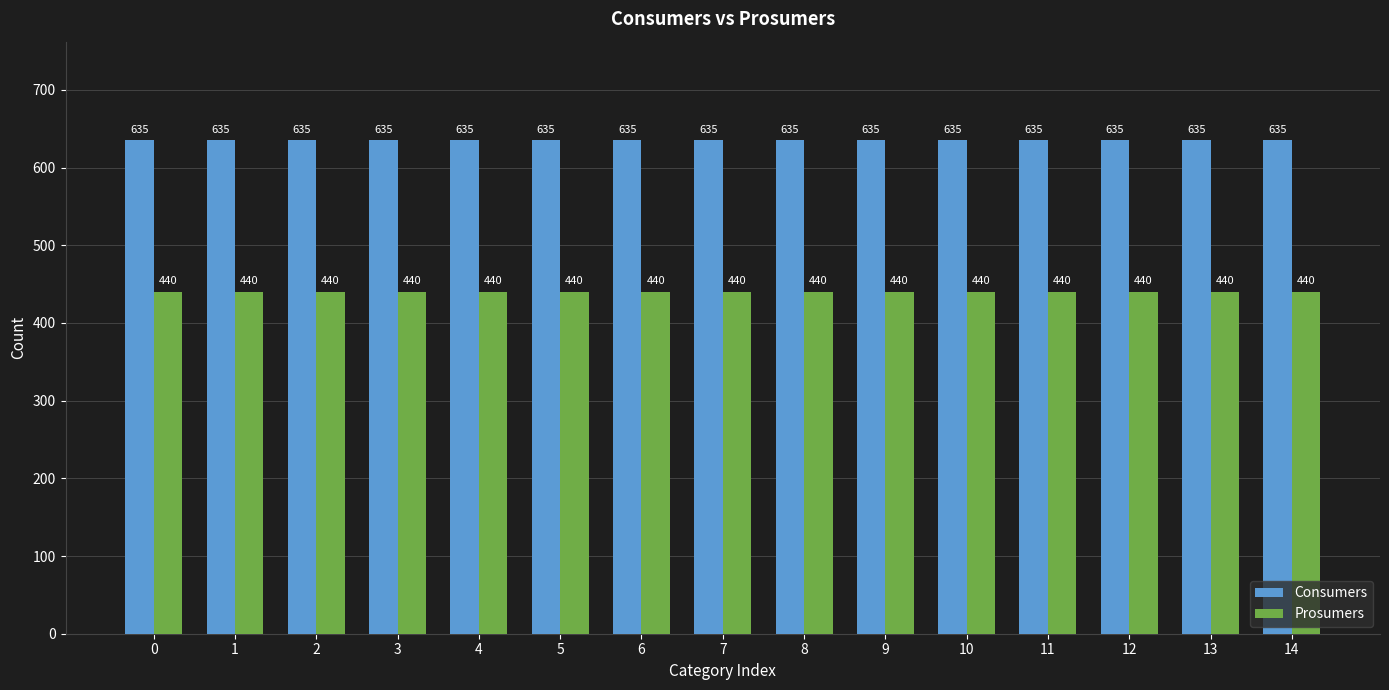

Rank the series at 5 from lowest to highest value.

Prosumers, Consumers